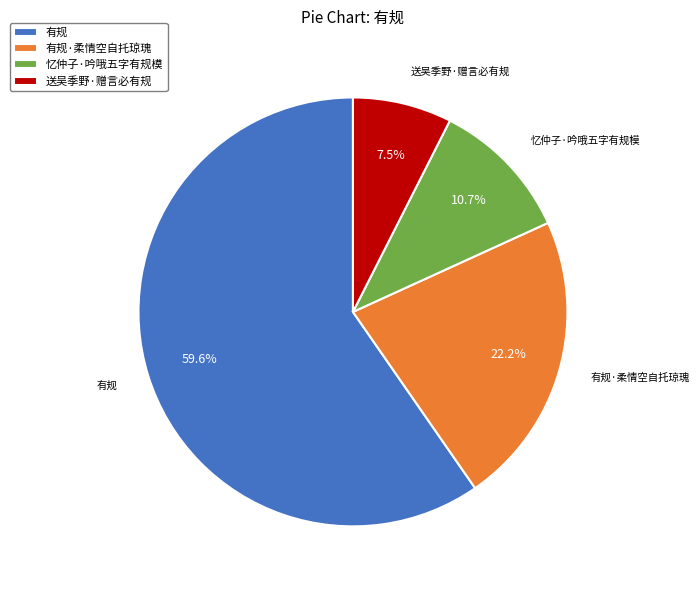

Is it true that 有规·柔情空自托琼瑰 is 17% of the pie?

False